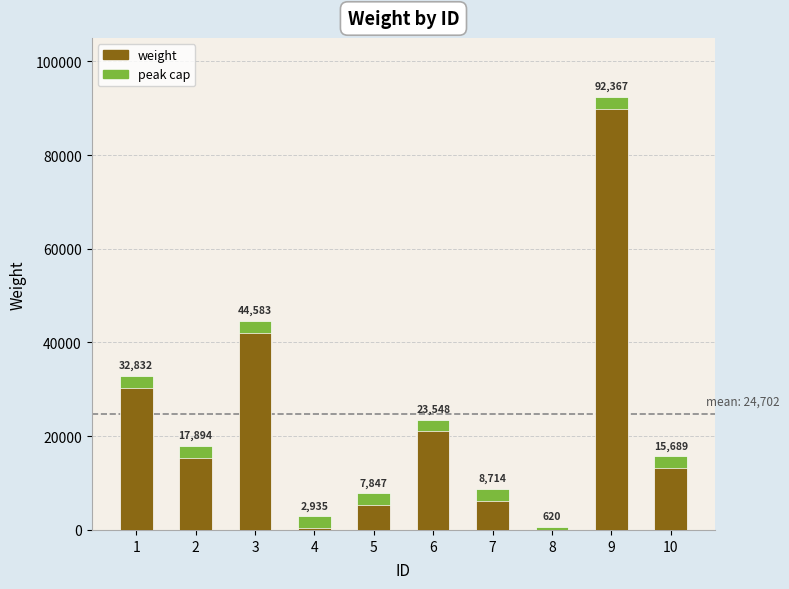

What is the average value?

24703